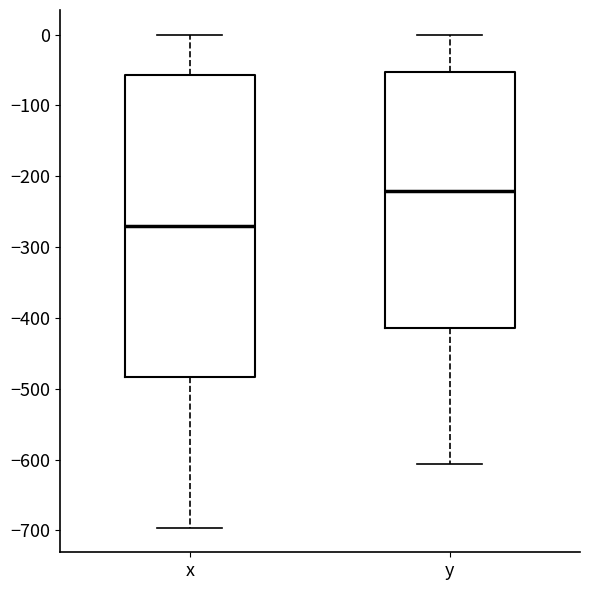

Reading left to right, transcribe this box plot: for each box, give where its median line is, the range the box spans, and where its two whiskers end, as read against the y-axis. The values are not printed on the chart, so give them approximately, as read against the axis.

x: median -270, box -480 to -60, whiskers -700 to 0
y: median -220, box -410 to -50, whiskers -610 to 0